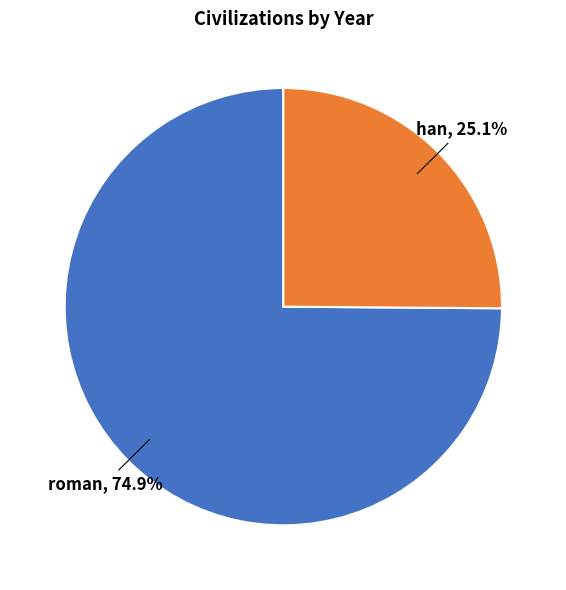

How many segments does this pie chart have?

2